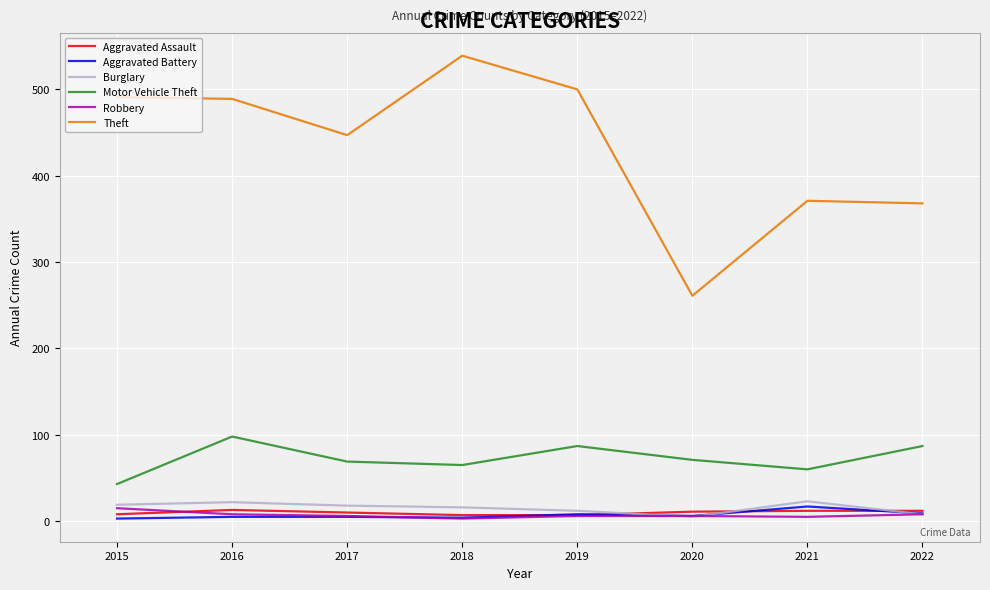

Does the chart display data point markers on the line(s)?

No